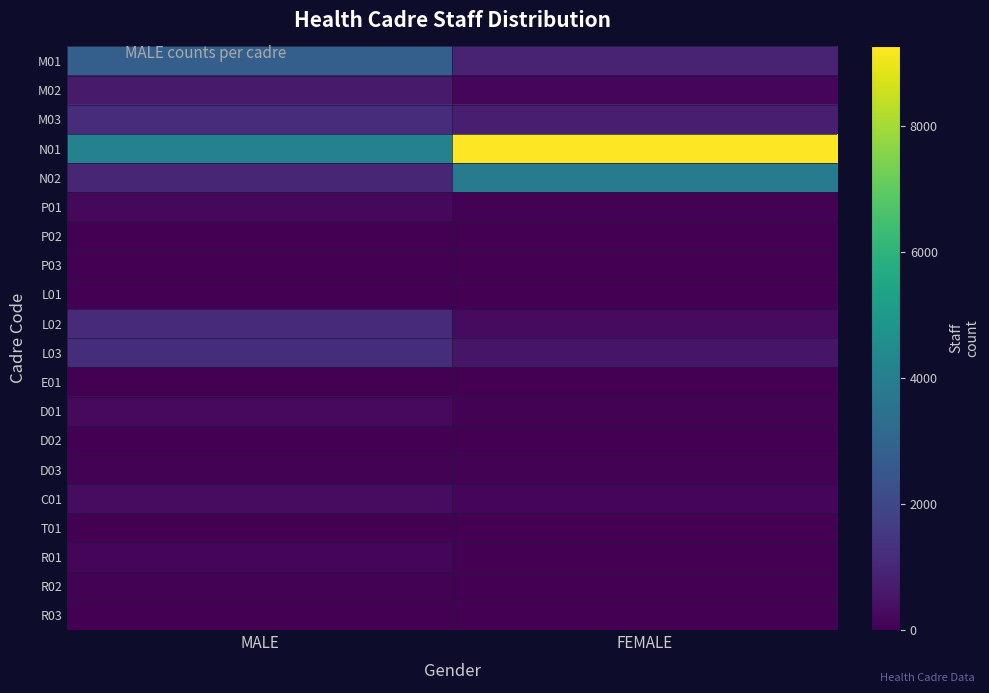

Which series has the largest range (max minus min)?

N01